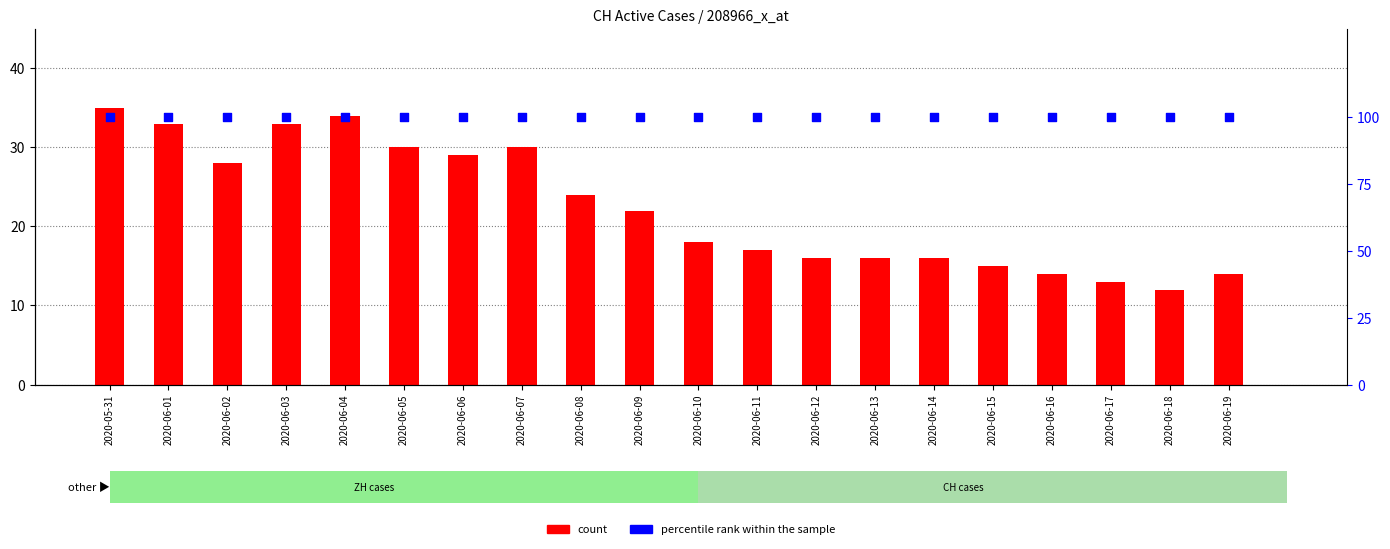

Which series has the widest spread of Y values?

count